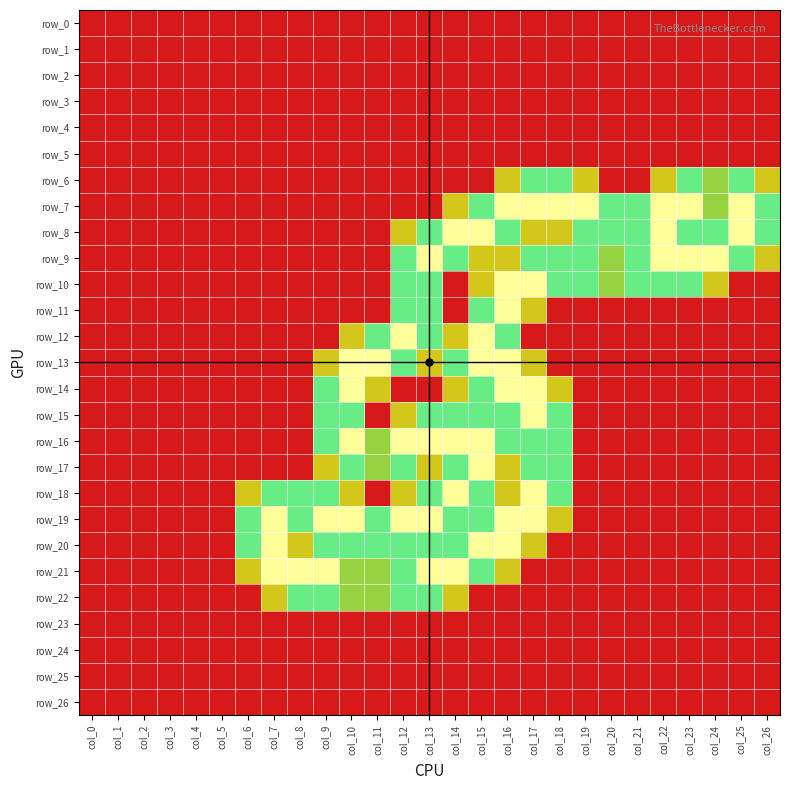

Rank the categories by row_5 value from lowest to highest.

col_0, col_1, col_2, col_3, col_4, col_5, col_6, col_7, col_8, col_9, col_10, col_11, col_12, col_13, col_14, col_15, col_16, col_17, col_18, col_19, col_20, col_21, col_22, col_23, col_24, col_25, col_26